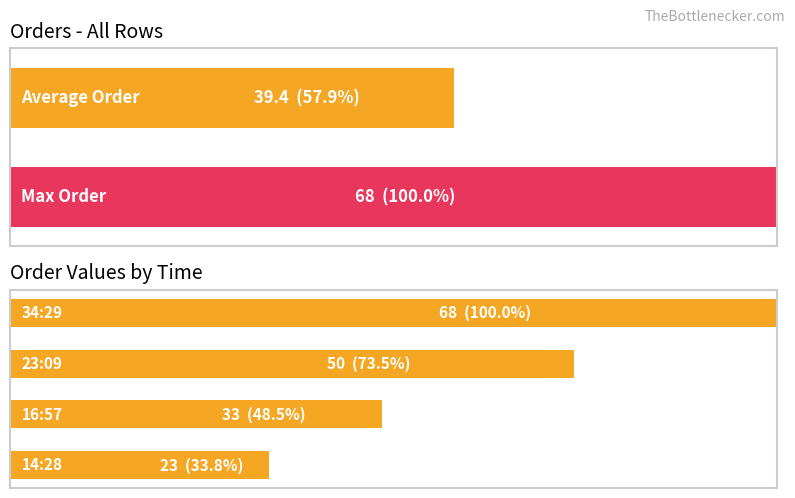

Are the bars horizontal?

Yes